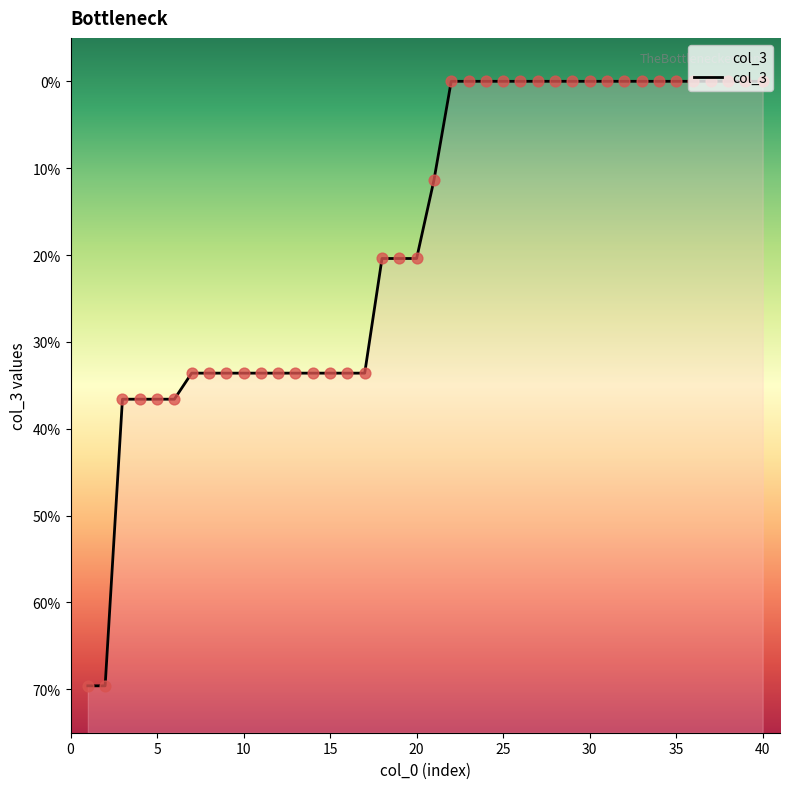

Between 20 and 37, which is larger?

37